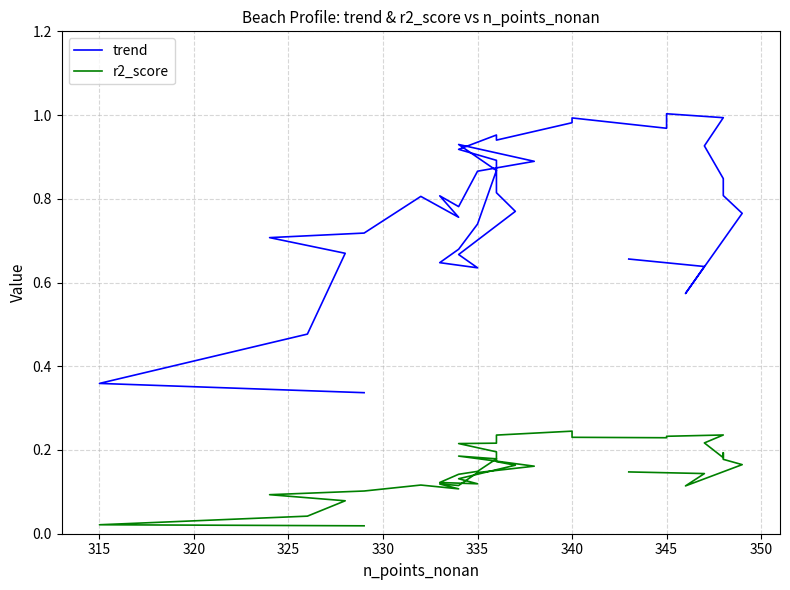

What is the total value across all series at 330?

0.8